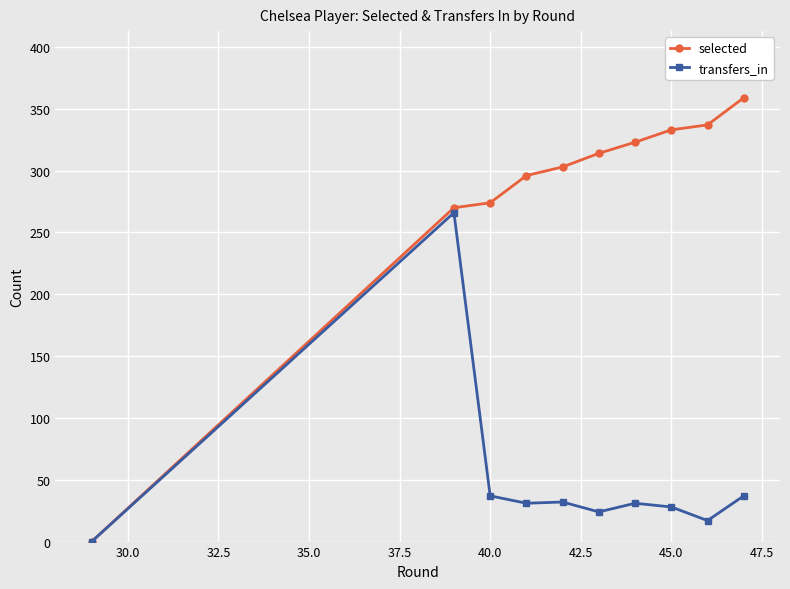

Count the number of data series in this chart.

2